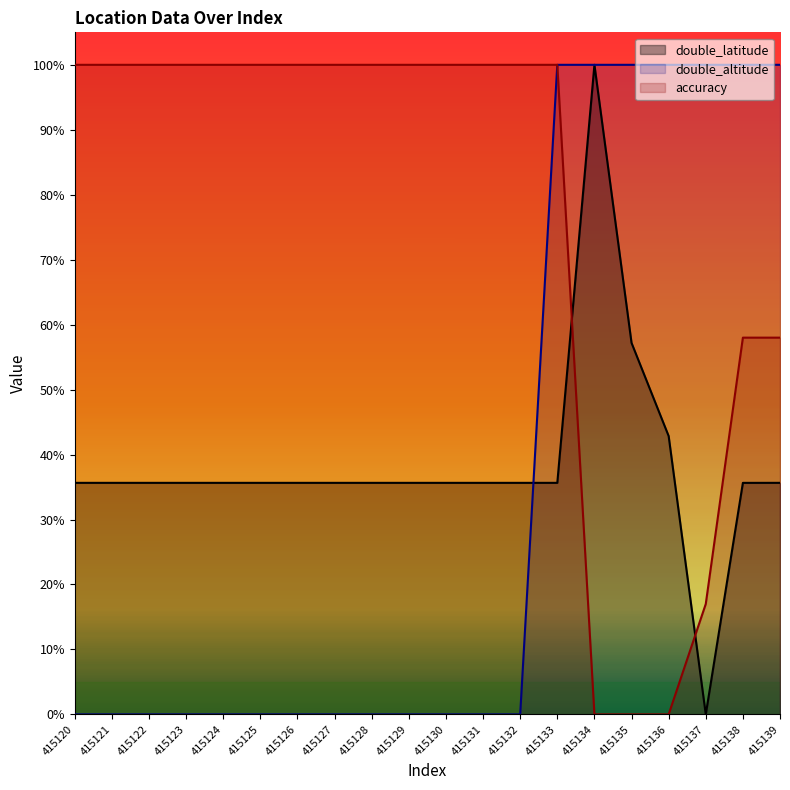

What is the total value across all series at 415134?

2.0